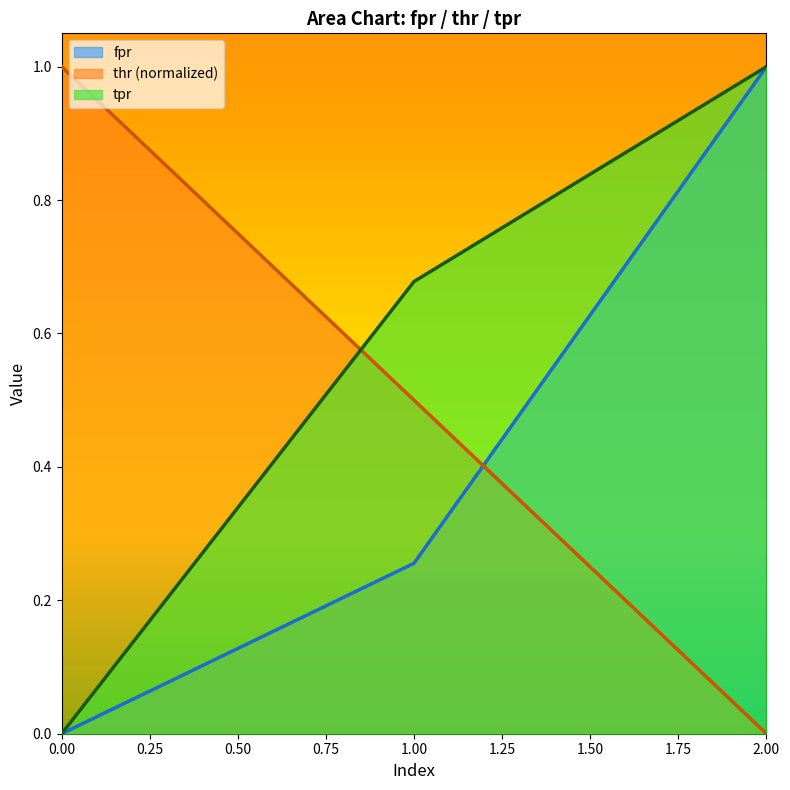

True or false: thr has a value of -0.4 at 2.

False